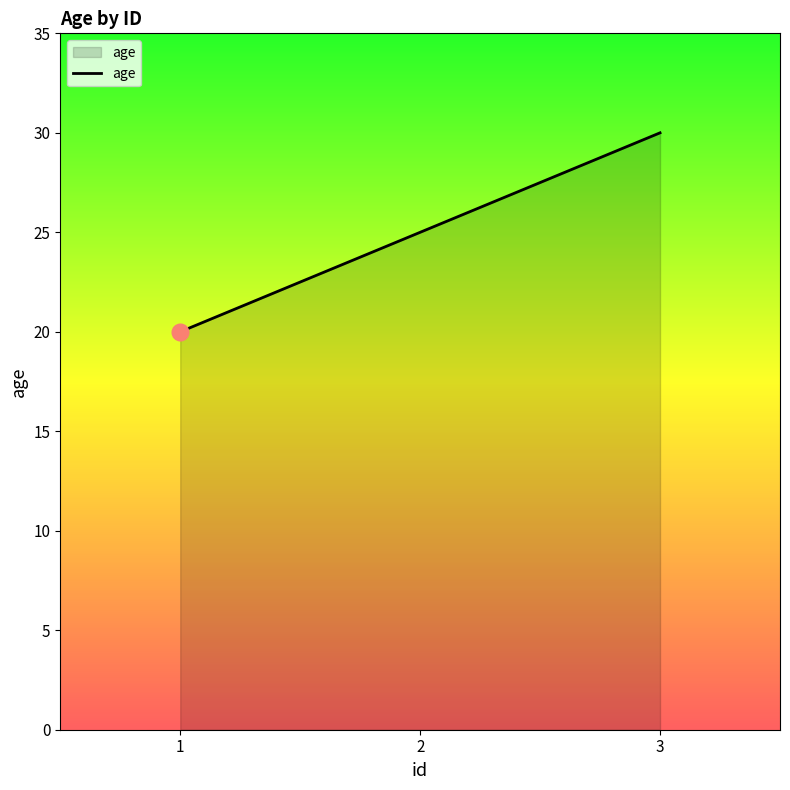

Reading left to right, transcribe all the data shown in this chart.

1=20	2=25	3=30